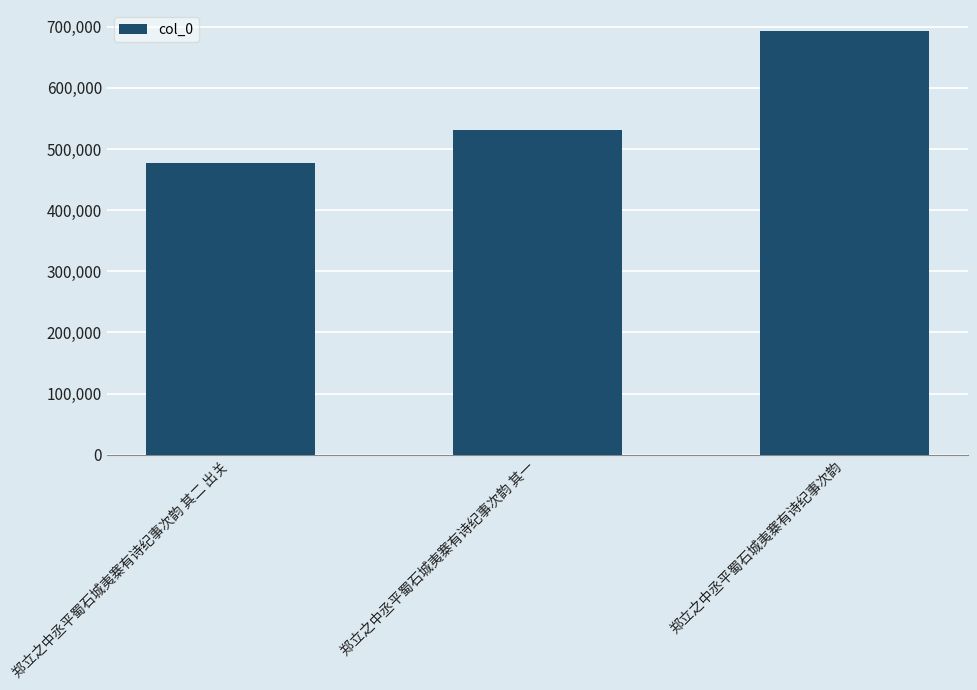

At which label is the value closest to 584686?

郑立之中丞平蜀石城夷寨有诗纪事次韵 其一